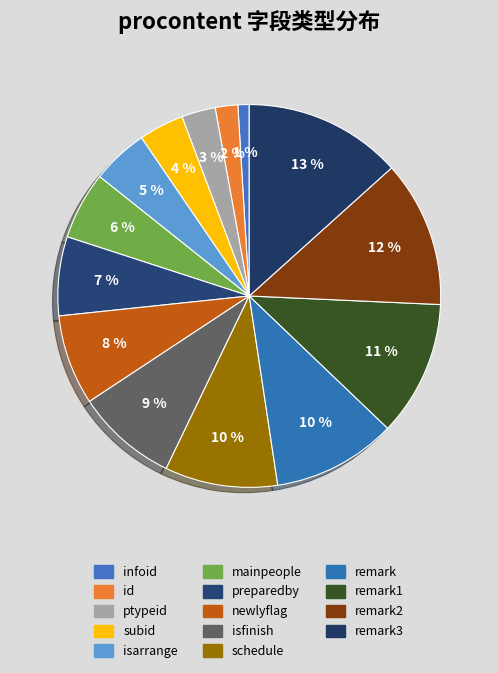

The infoid slice represents 1% of the pie. True or false?

True